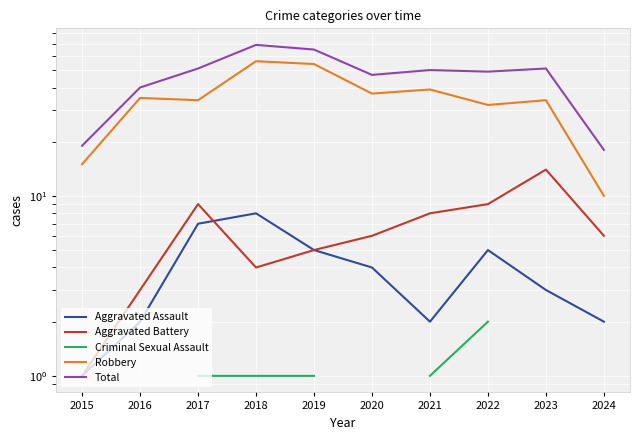

How many lines are shown in the chart?

5